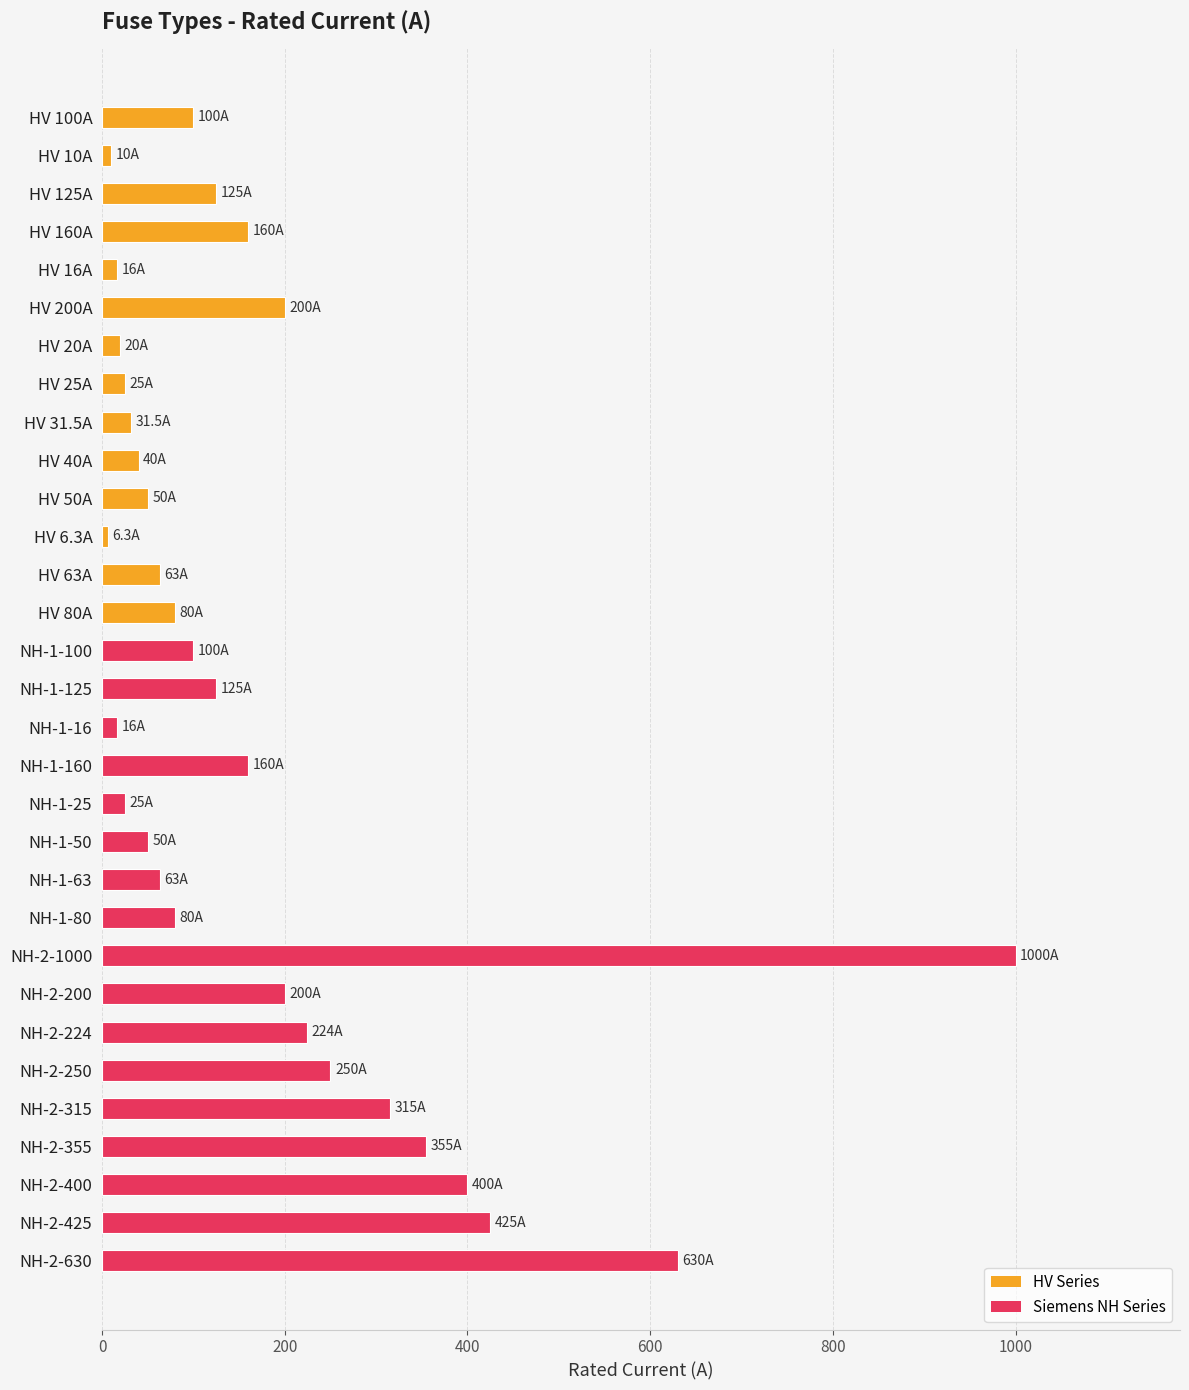

Is it true that the value at NH-2-355 is 355.0?

True